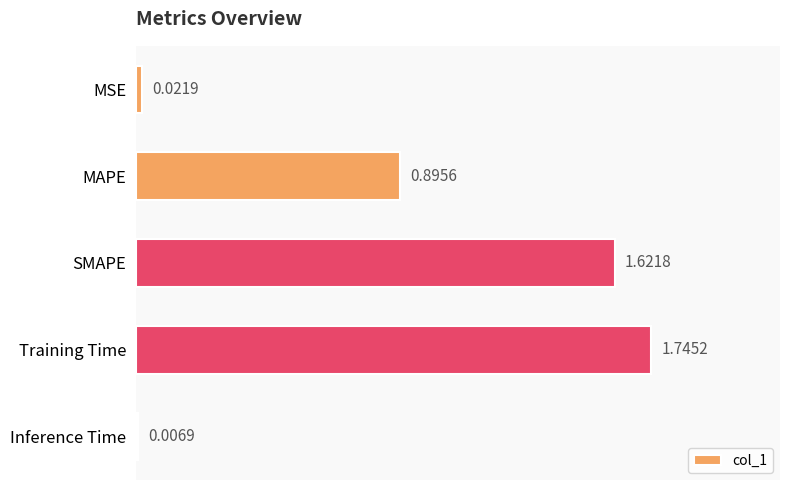

Which label corresponds to the smallest value in the chart?

Inference Time